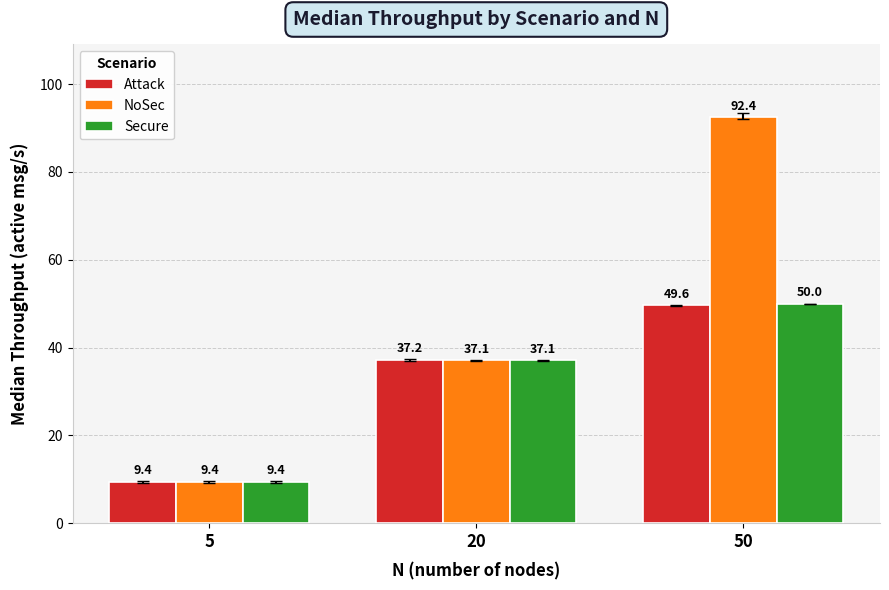

Which category has the highest value across all series?

50